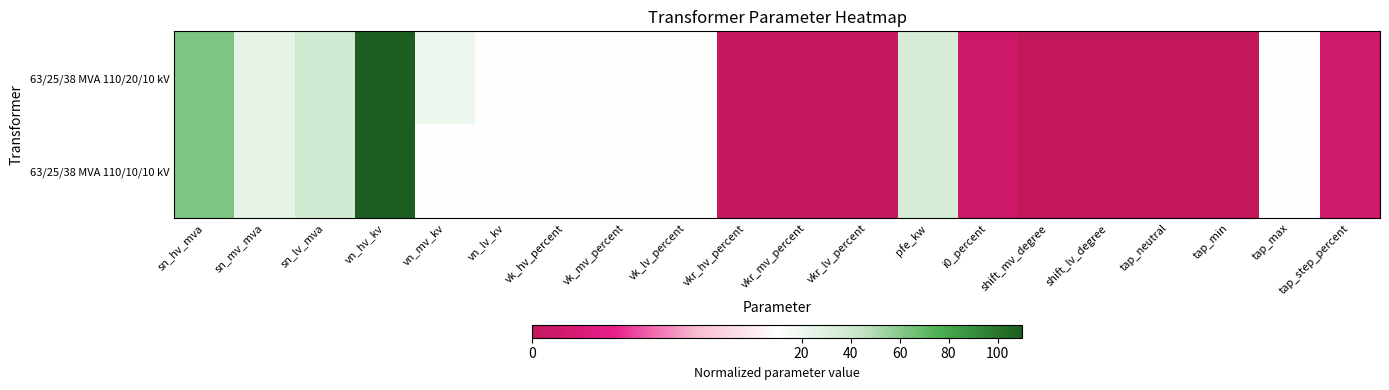

Reading left to right, transcribe all the data shown in this chart.

63/25/38 MVA 110/20/10 kV: sn_hv_mva=63.0	sn_mv_mva=25.0	sn_lv_mva=38.0	vn_hv_kv=110.0	vn_mv_kv=20.0	vn_lv_kv=10.0	vk_hv_percent=10.4	vk_mv_percent=10.4	vk_lv_percent=10.4	vkr_hv_percent=0.3	vkr_mv_percent=0.3	vkr_lv_percent=0.3	pfe_kw=35.0	i0_percent=0.9	shift_mv_degree=0.0	shift_lv_degree=0.0	tap_neutral=0.0	tap_min=0.0	tap_max=10.0	tap_step_percent=1.2
63/25/38 MVA 110/10/10 kV: sn_hv_mva=63.0	sn_mv_mva=25.0	sn_lv_mva=38.0	vn_hv_kv=110.0	vn_mv_kv=10.0	vn_lv_kv=10.0	vk_hv_percent=10.4	vk_mv_percent=10.4	vk_lv_percent=10.4	vkr_hv_percent=0.3	vkr_mv_percent=0.3	vkr_lv_percent=0.3	pfe_kw=35.0	i0_percent=0.9	shift_mv_degree=0.0	shift_lv_degree=0.0	tap_neutral=0.0	tap_min=0.0	tap_max=10.0	tap_step_percent=1.2